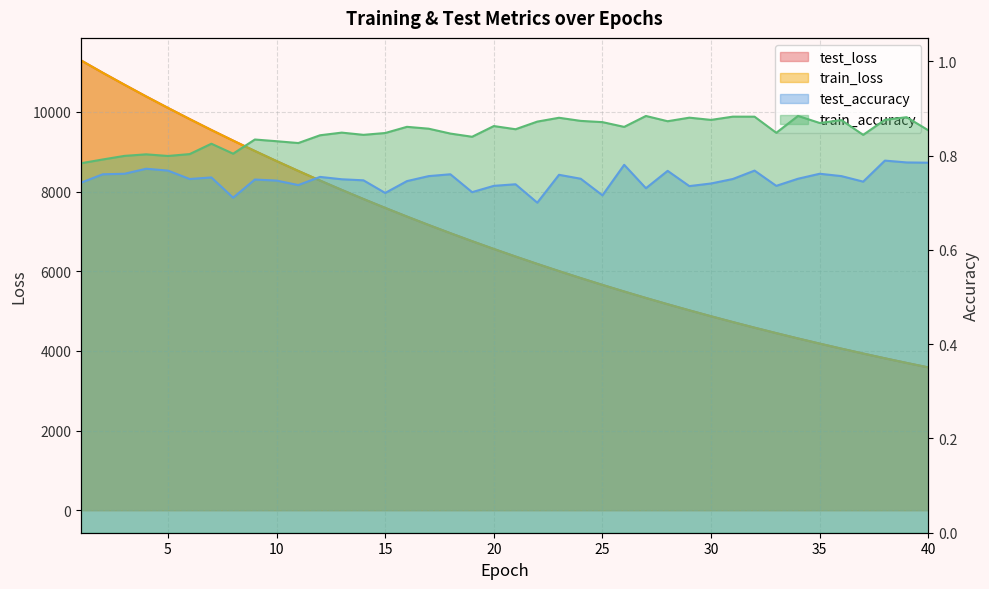

Between 33 and 23, which is larger?

23